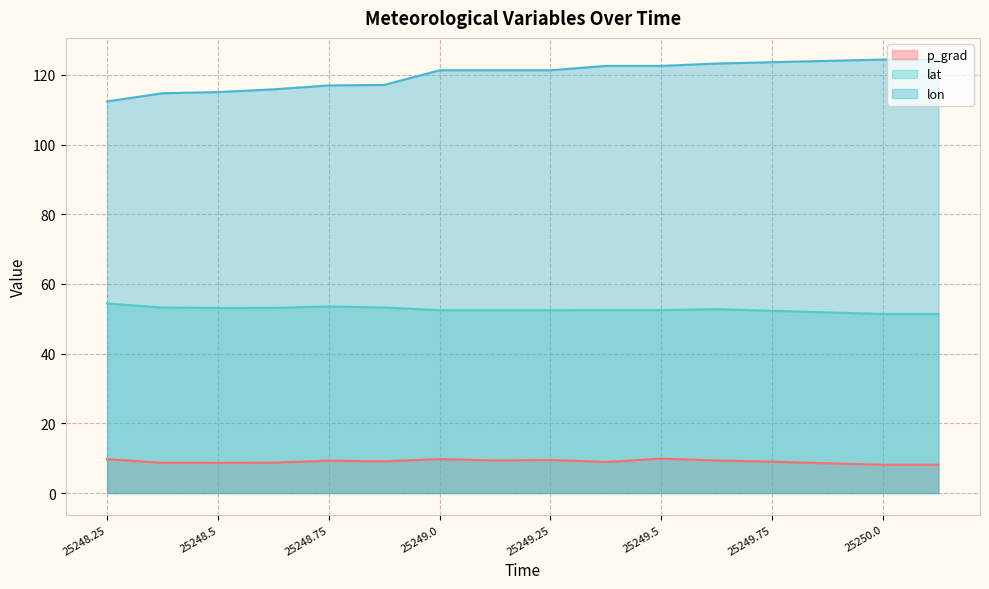

What is the label of the 8th point from the right?

25249.25